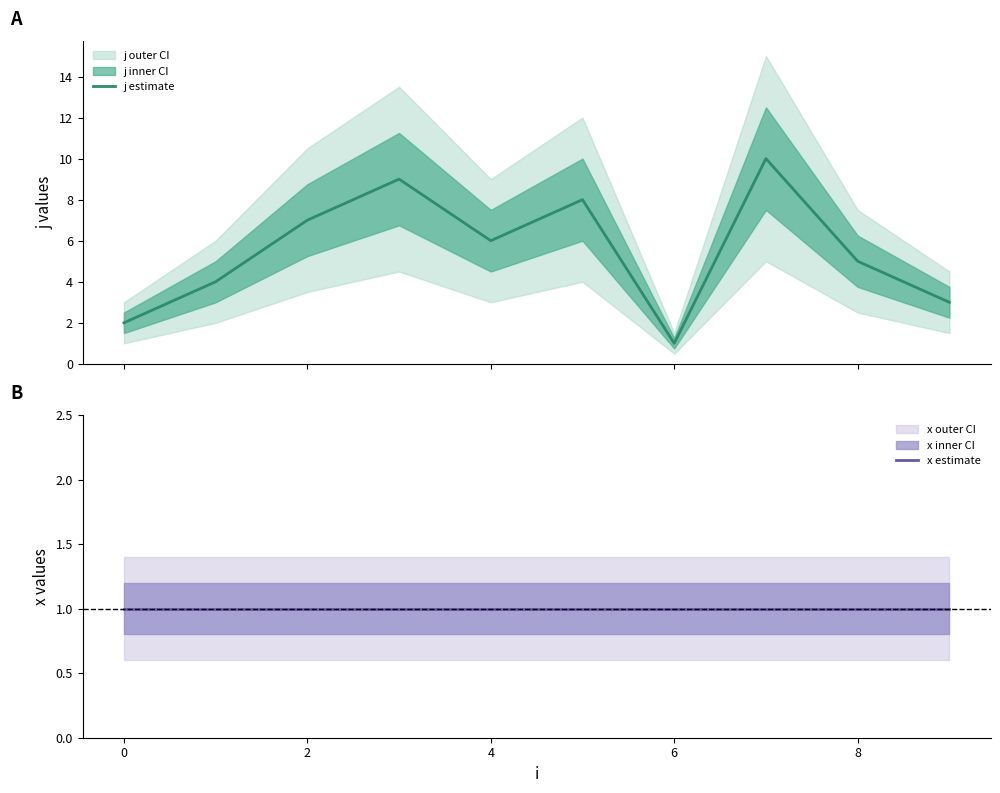

The value of j at 8 is 5. True or false?

True